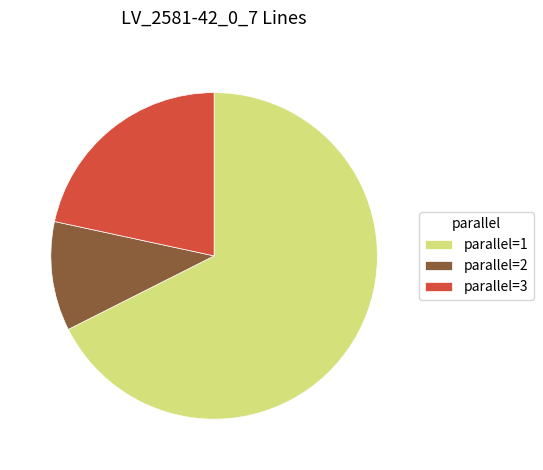

Does parallel=1 represent more than half of the total?

Yes